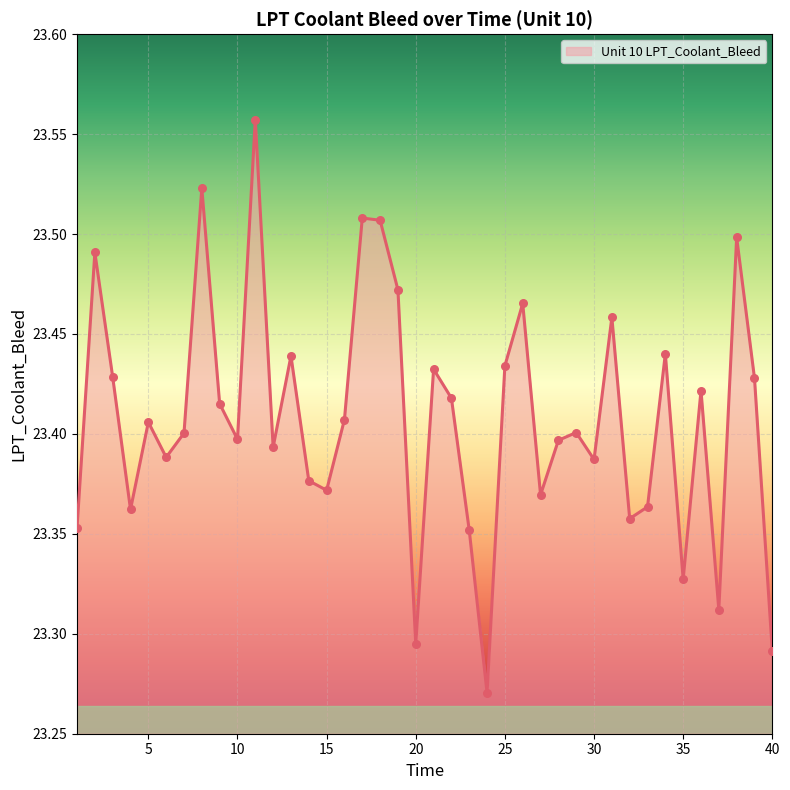

What is the difference between the maximum and minimum values?

0.3